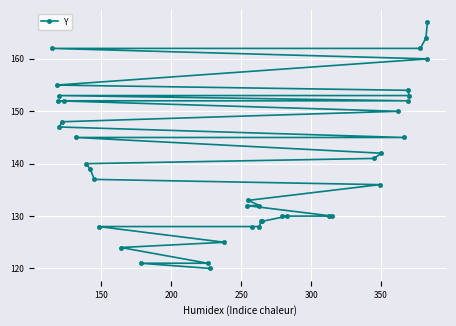

What is the smallest value displayed?

120